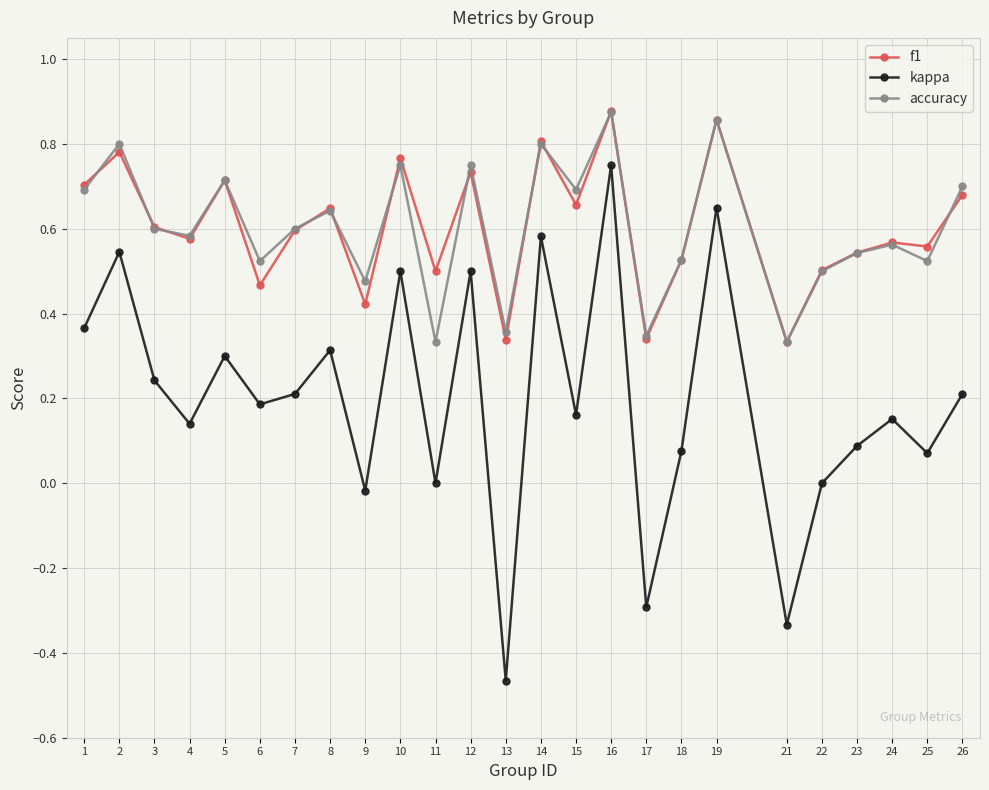

Which series changed the most between 5 and 9?

kappa